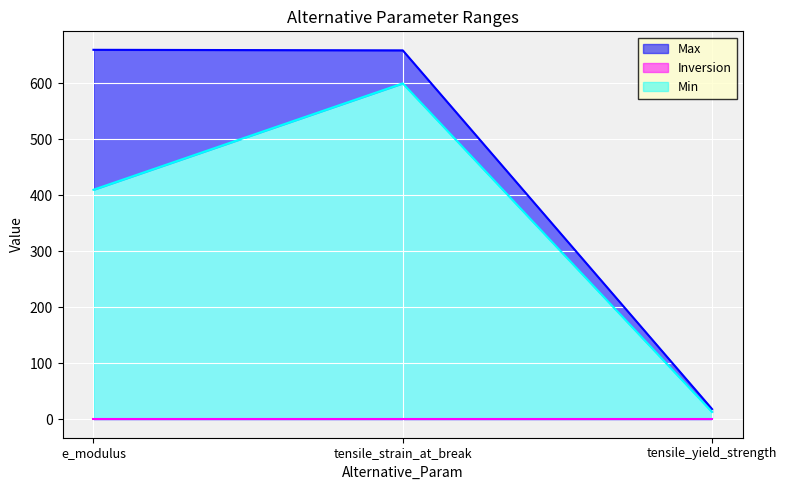

Where does the data first go above 659?

e_modulus